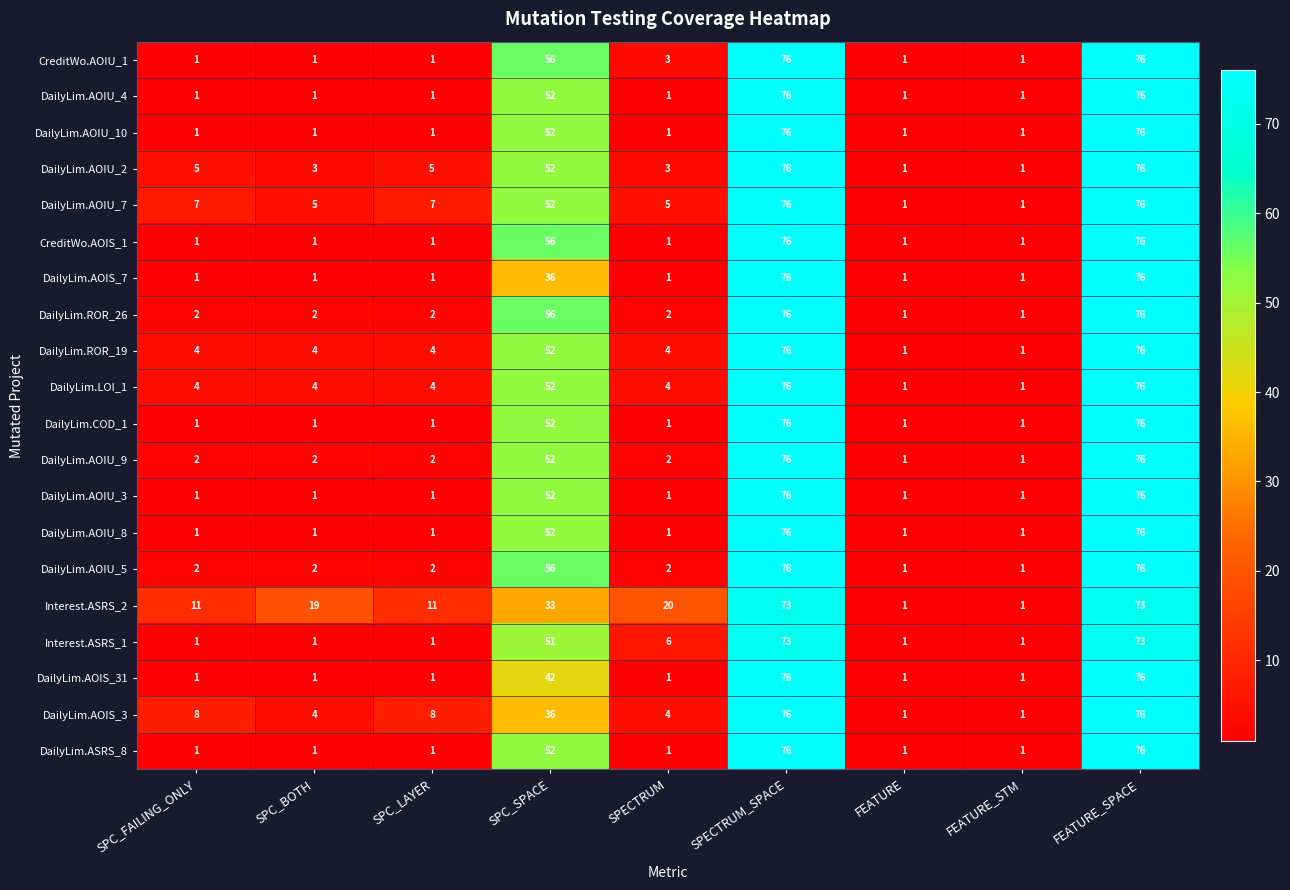

What is the greatest value displayed?

76